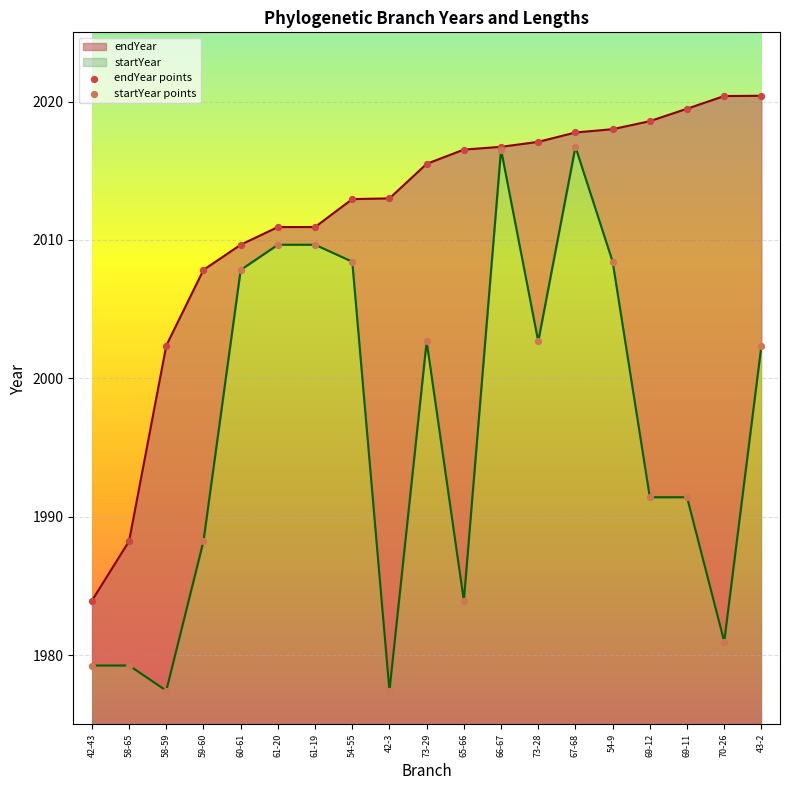

Which series has the largest Y range (max minus min)?

startYear points